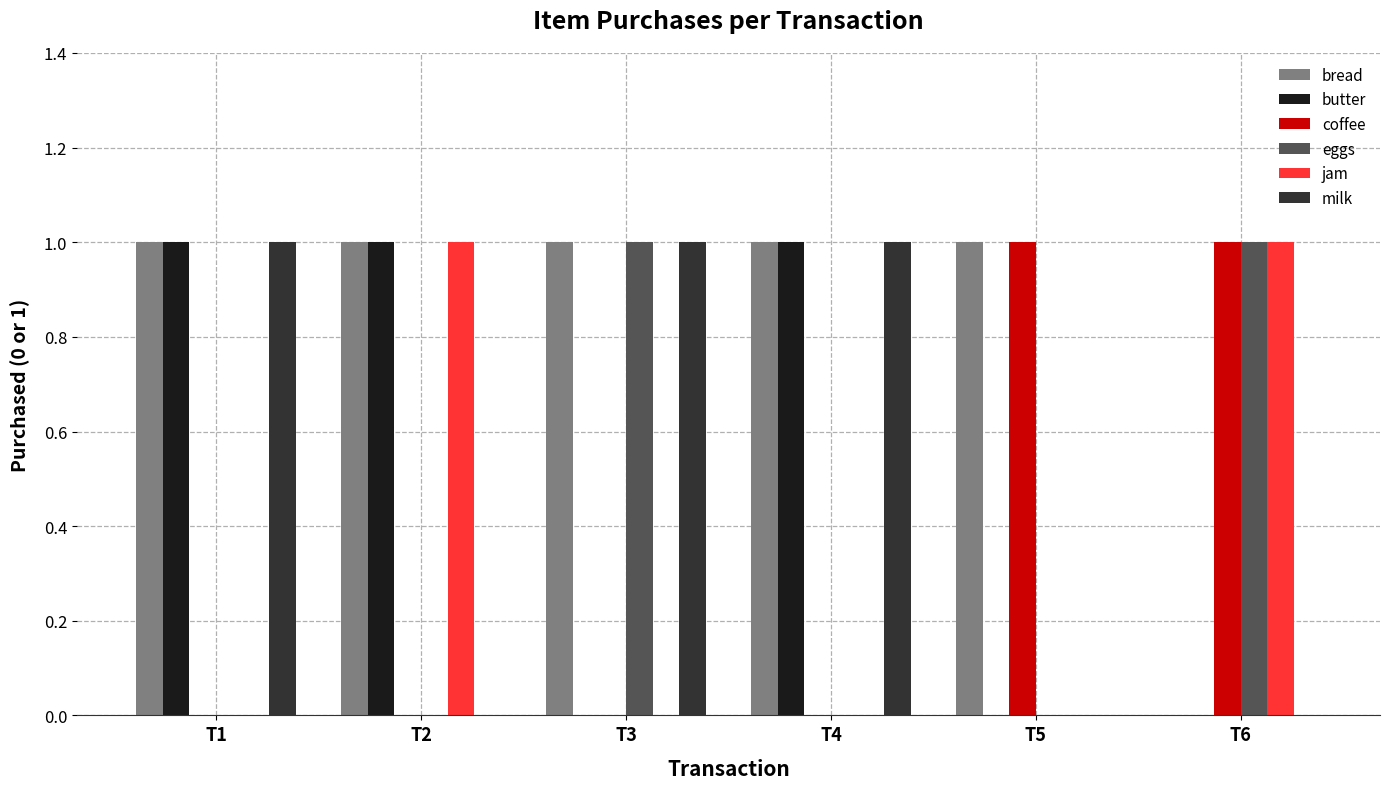

How many distinct data groups are displayed?

6